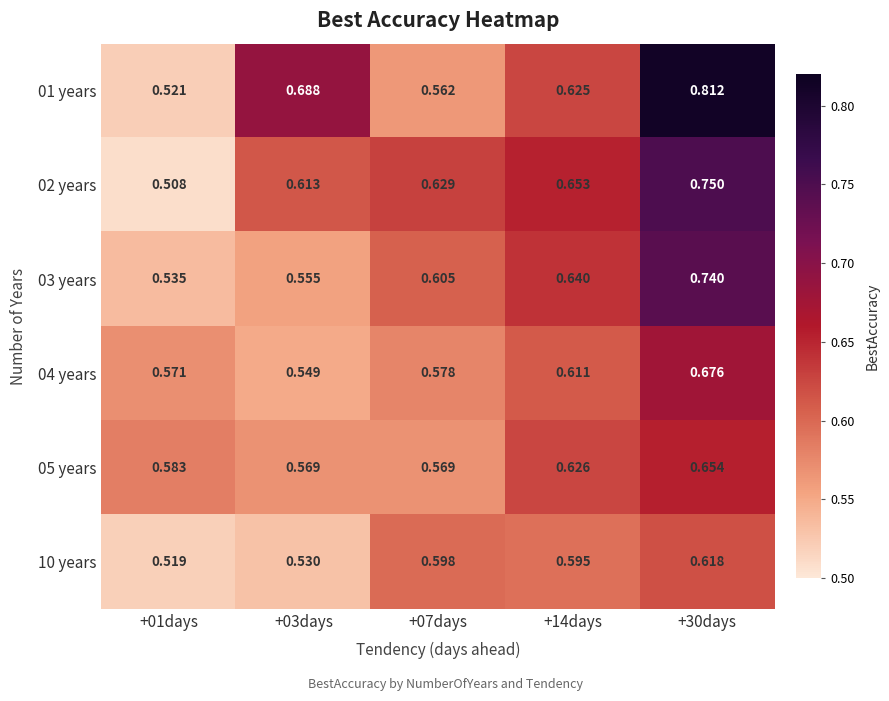

At how many categories does at least one series exceed 0?

5